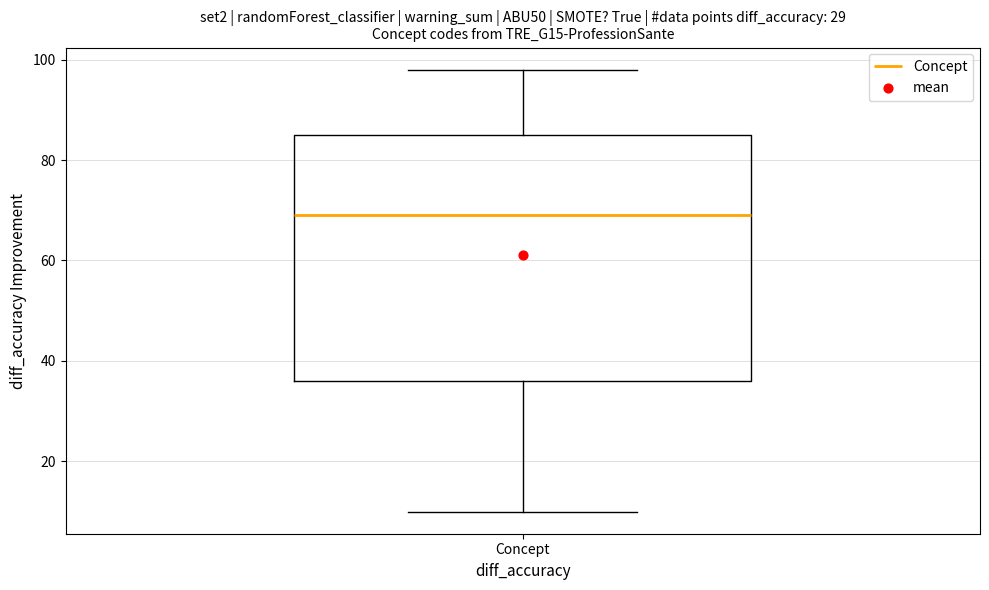

Where does the median line of the box for Concept sit on the y-axis? The values are not printed on the chart, so give them approximately, as read against the axis.

70